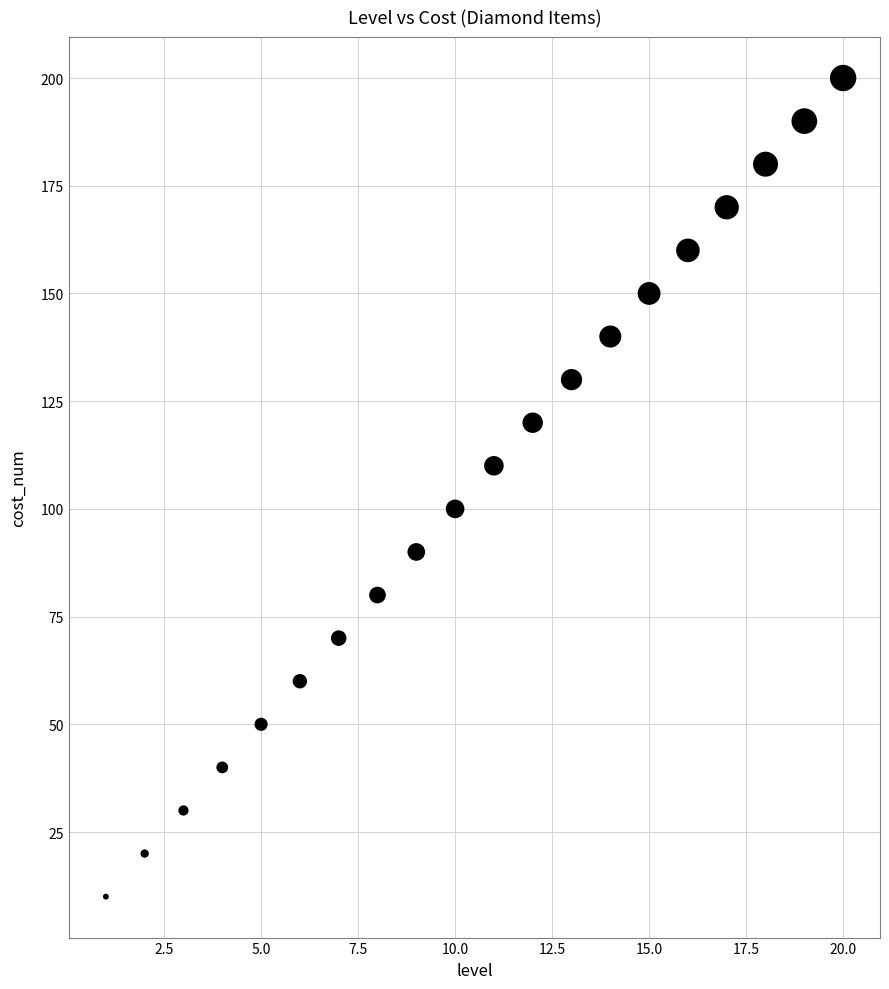

What is the range of Y values (max minus min)?

190